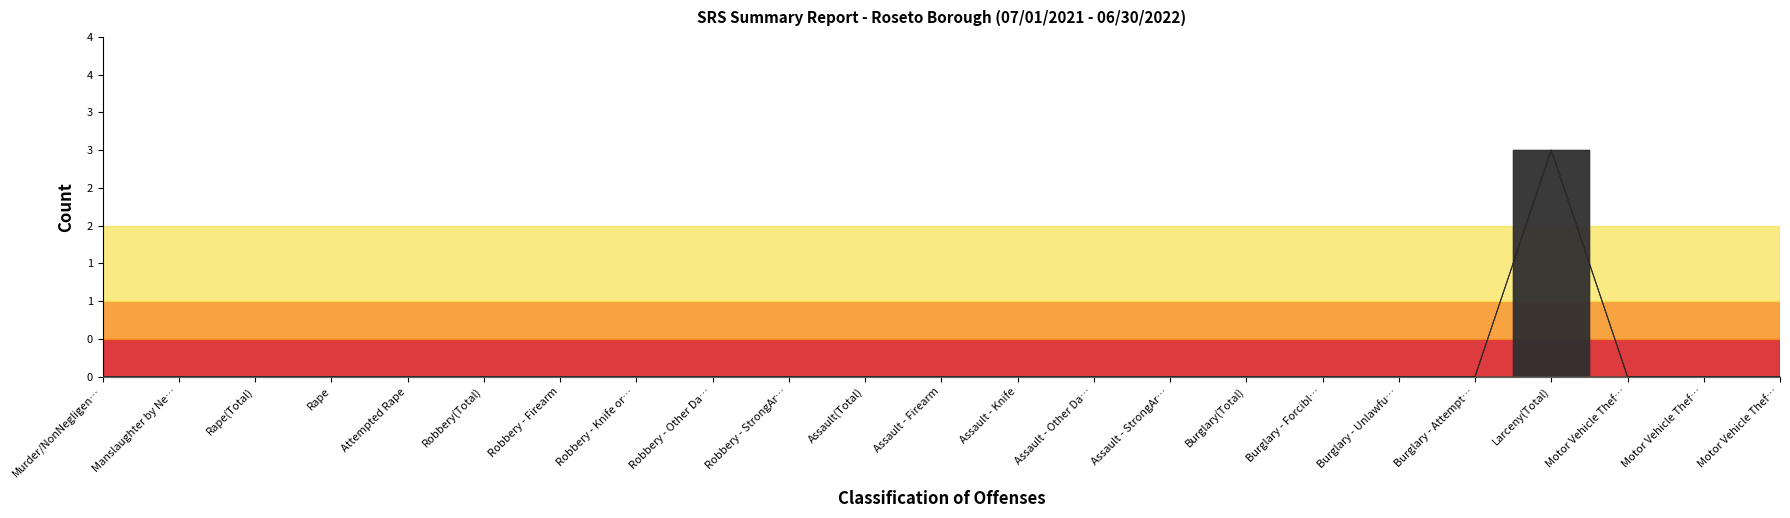

What is the highest value of the Actual Offenses series?

3